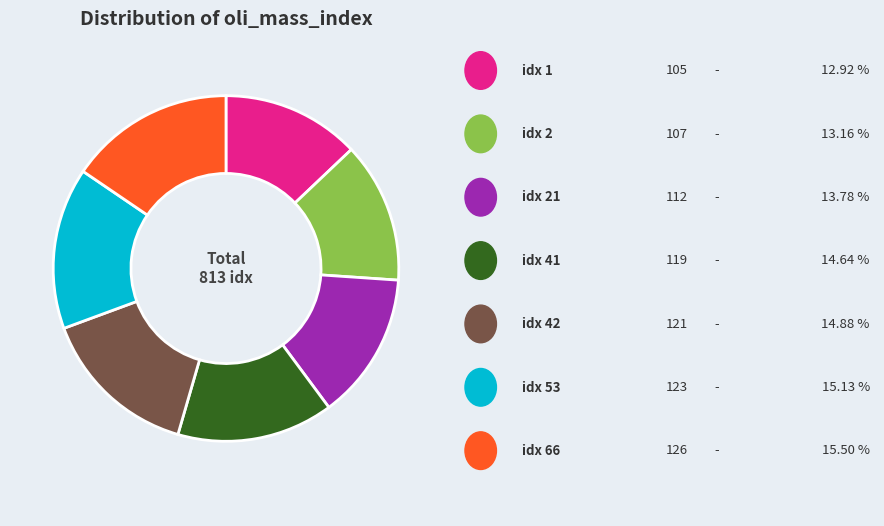

Is there any slice that represents more than half of the pie?

No